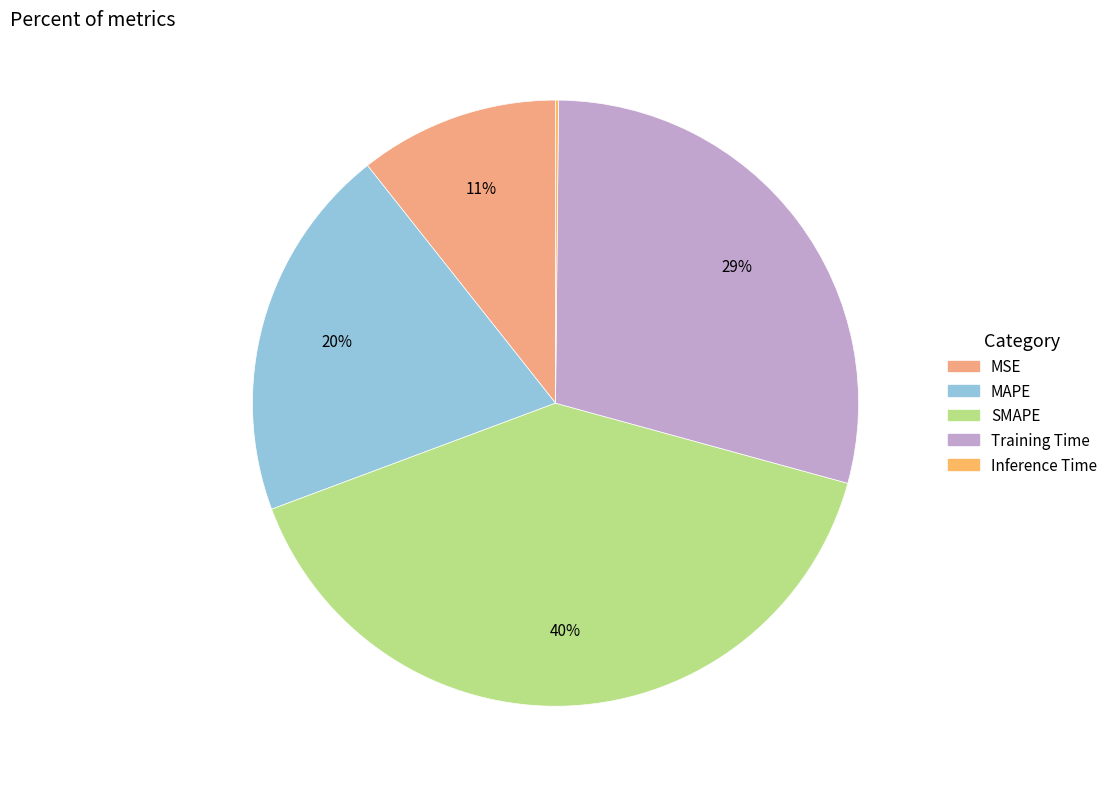

What percentage is NOT represented by Inference Time?

99.8%